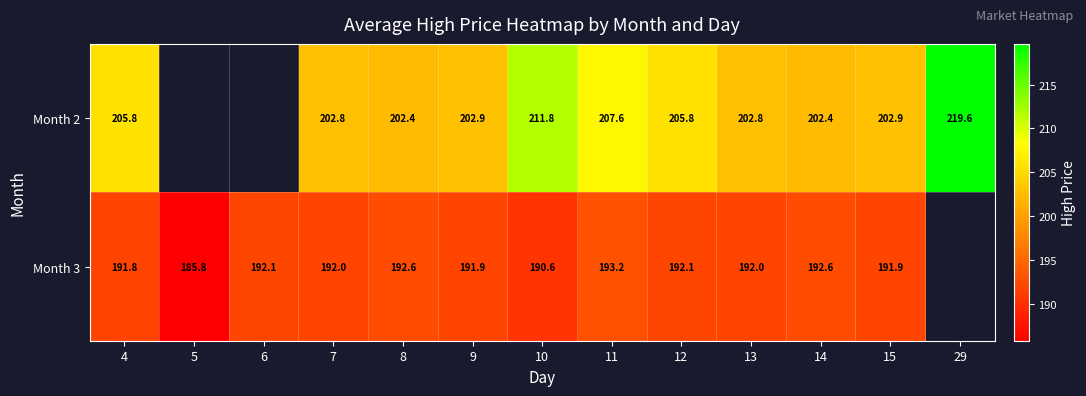

The value of Month 2 at 7 is 278.2. True or false?

False